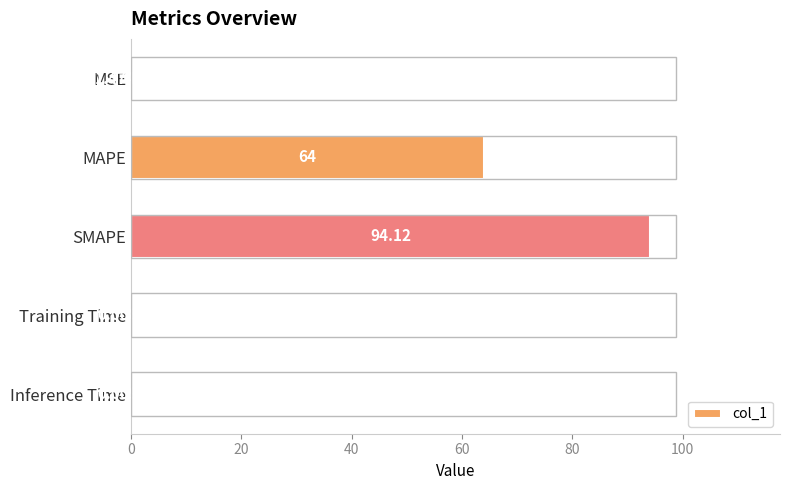

Where is the data nearest to the value 47?

MAPE